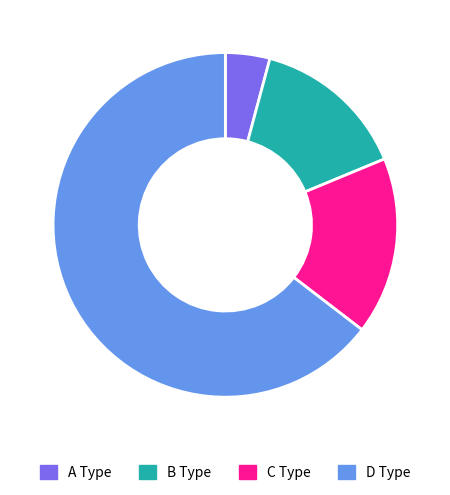

What is the ratio of the value at C Type to the value at B Type?

1.1